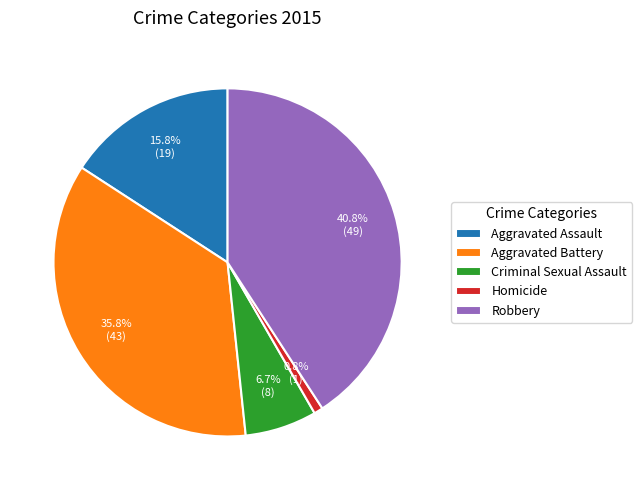

Rank the categories by value from highest to lowest.

Robbery, Aggravated Battery, Aggravated Assault, Criminal Sexual Assault, Homicide